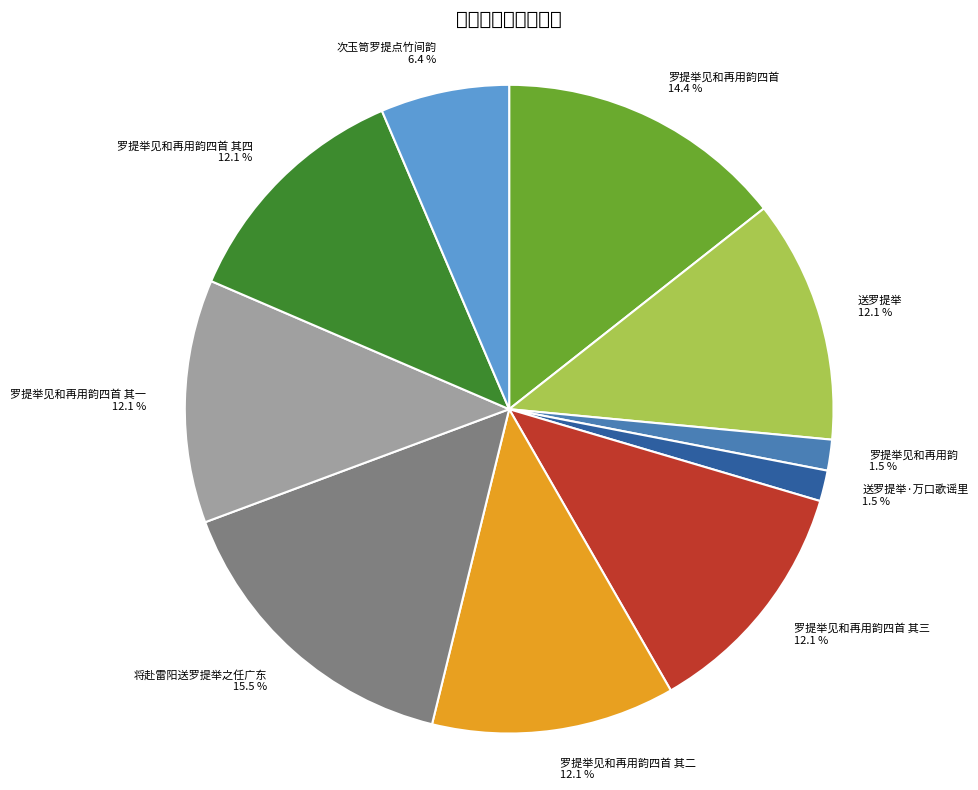

Count the number of slices in the pie.

10